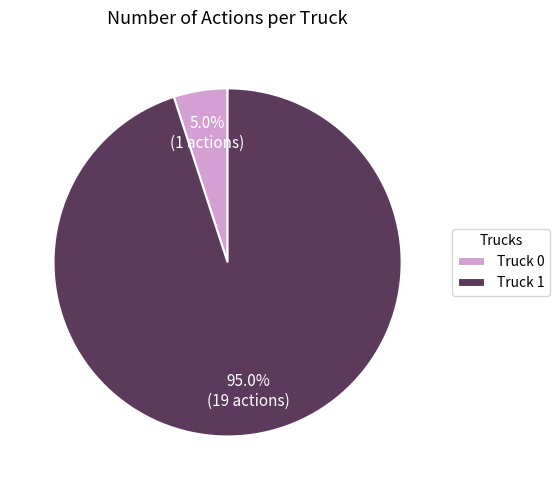

How many slices are in this pie chart?

2